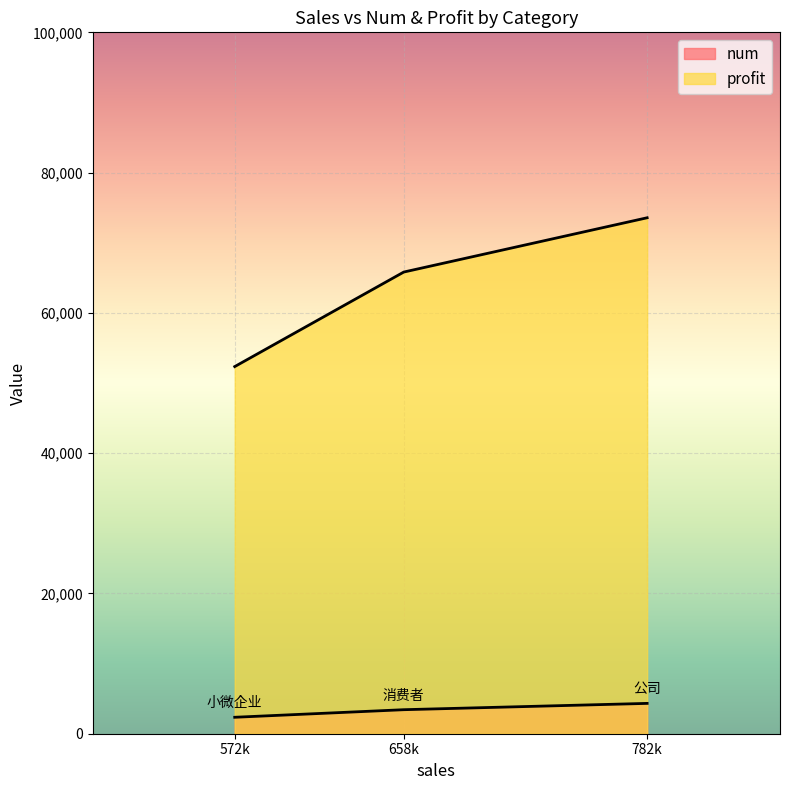

At which label does num first exceed 3425?

公司